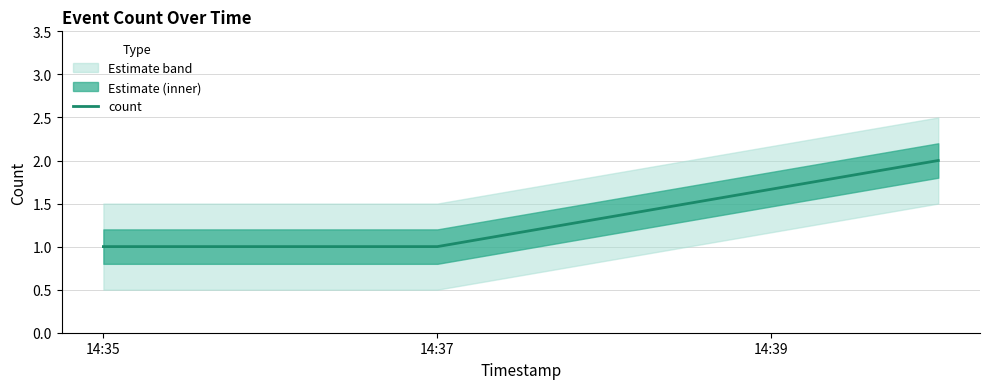

The chart shows a value of 1 at 14:37. True or false?

True